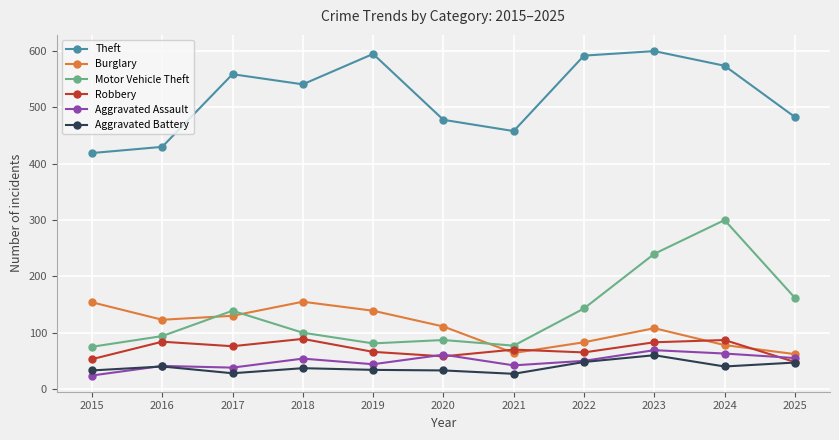

Between 2016 and 2019, which series saw the biggest shift?

Theft